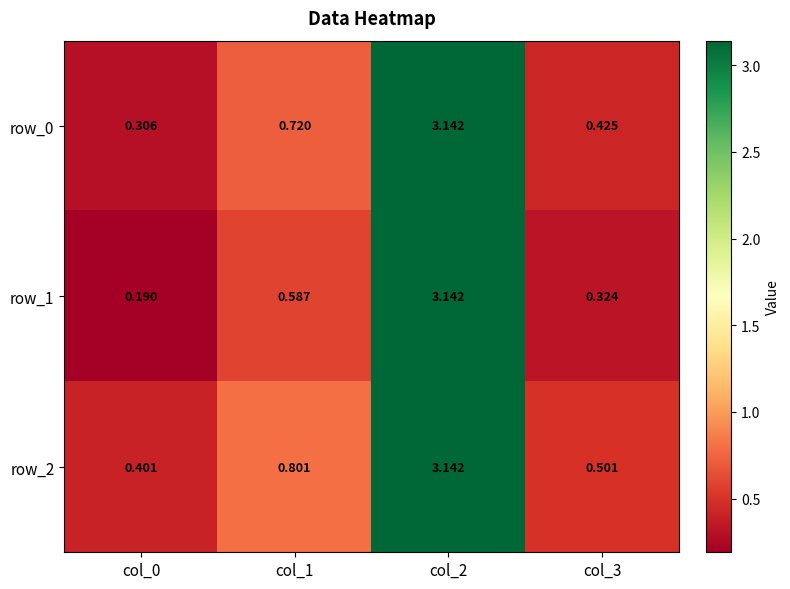

Is the value of row_0 at col_2 greater than the value of row_2 at col_1?

Yes